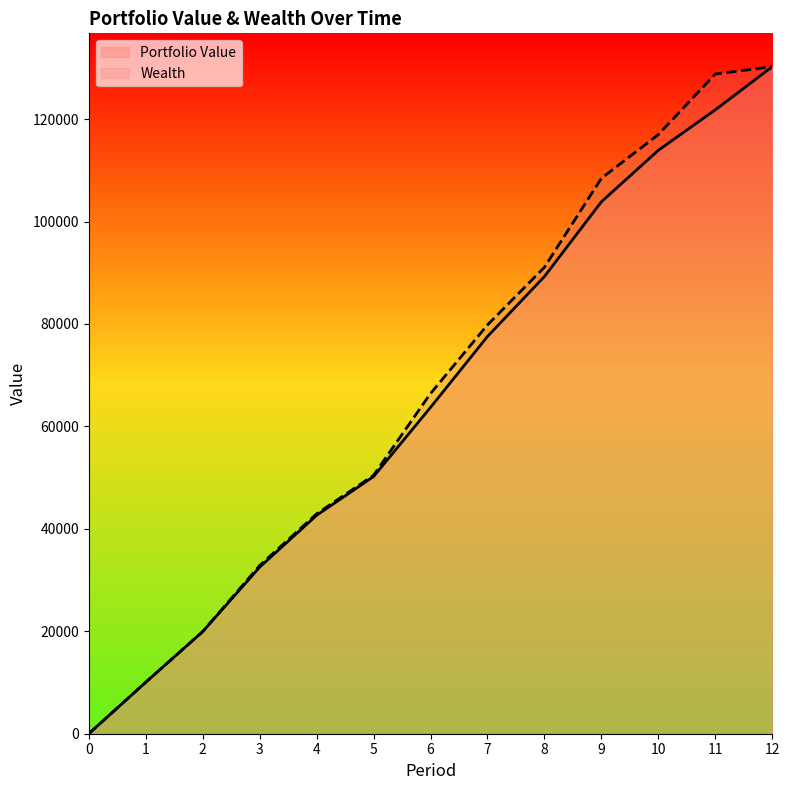

How many values in the Wealth series exceed 66417?

7